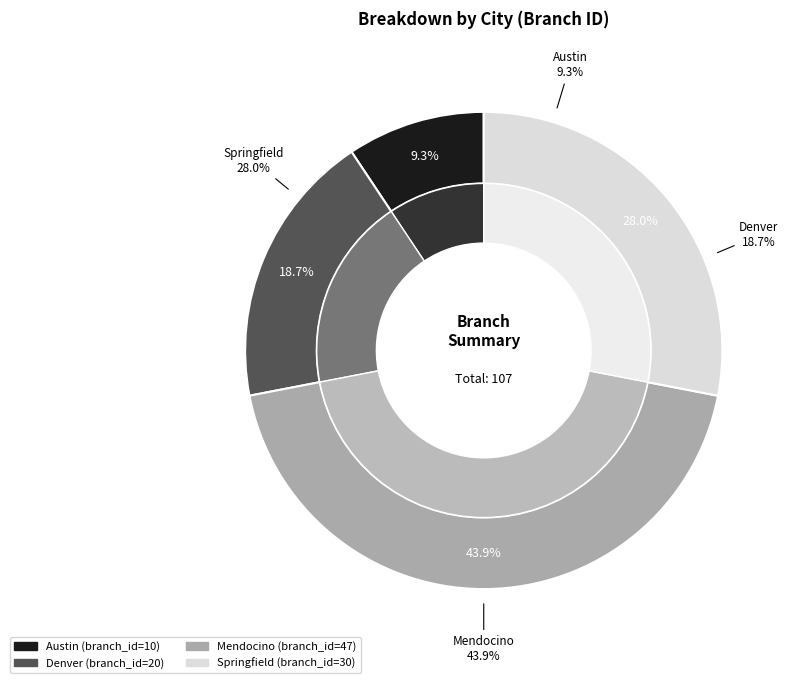

Combined, what portion of the pie is Austin and Springfield?

37.4%